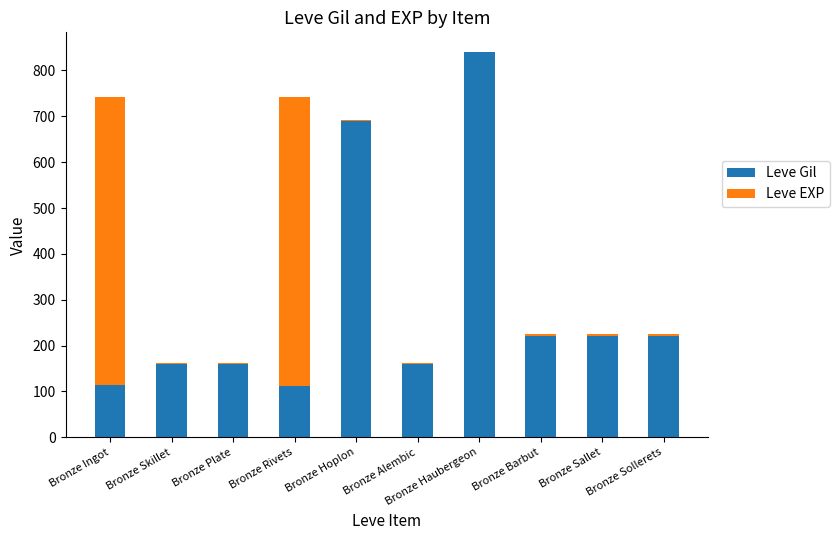

At which category is the sum across all series the highest?

Bronze Haubergeon